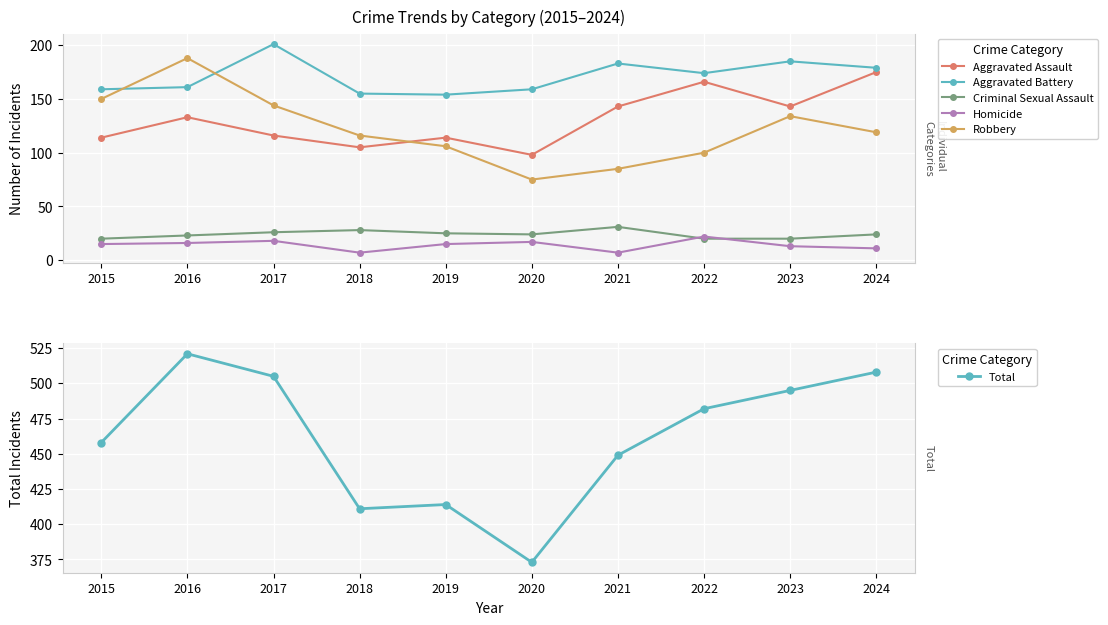

What is the difference between the maximum and minimum values in the Robbery series?

113